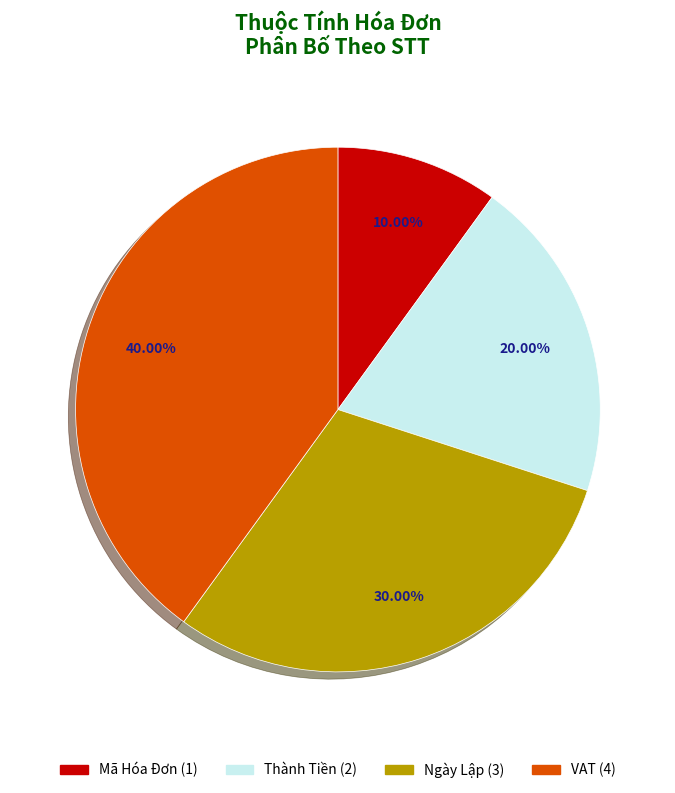

Approximately how many times larger is the value at Thành Tiền compared to VAT?

0.5